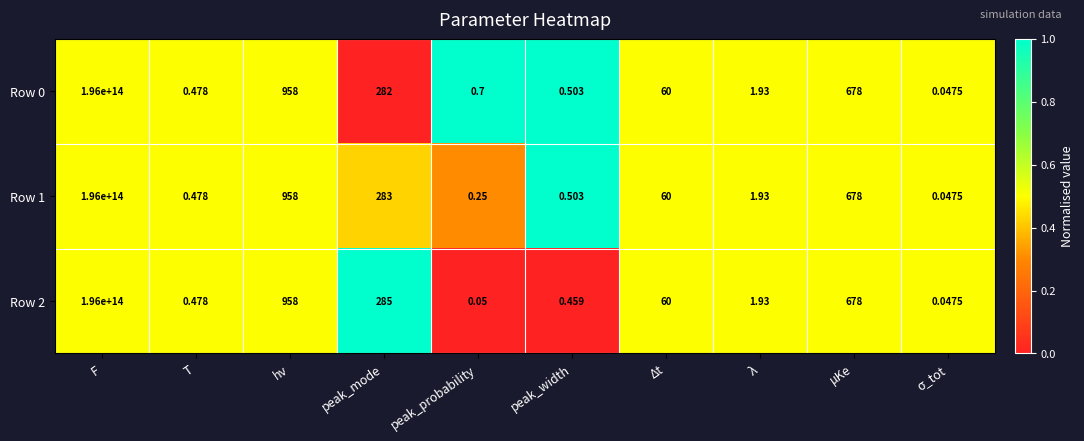

Which category has the highest value in the Row 2 series?

F